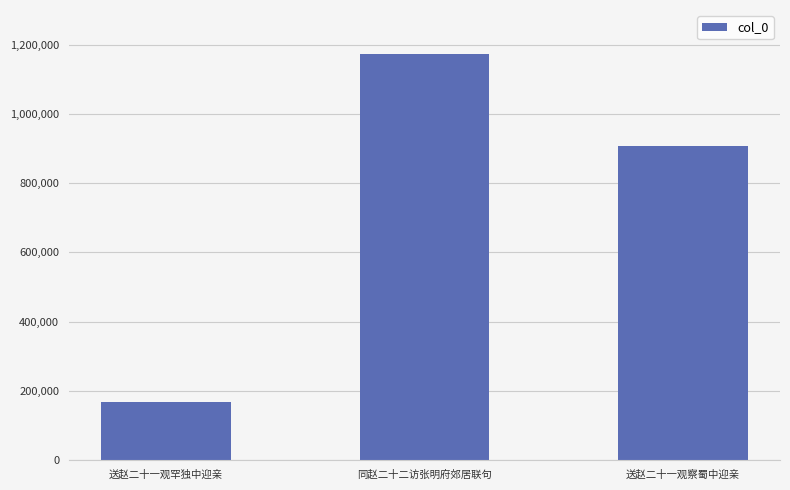

Where does the data first go above 906167?

同赵二十二访张明府郊居联句